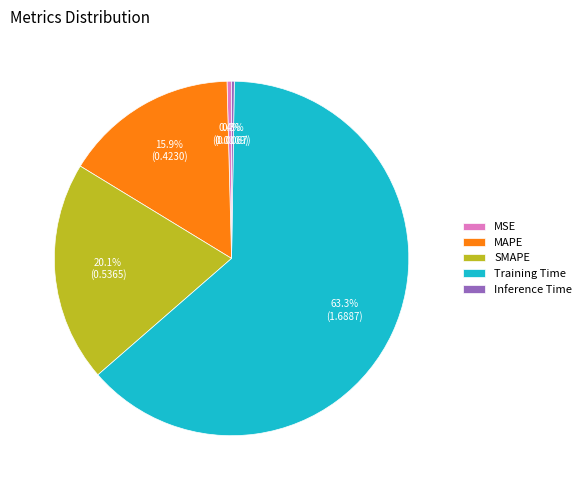

To the nearest percent, what is the difference between the SMAPE and MAPE slice percentages?

4%